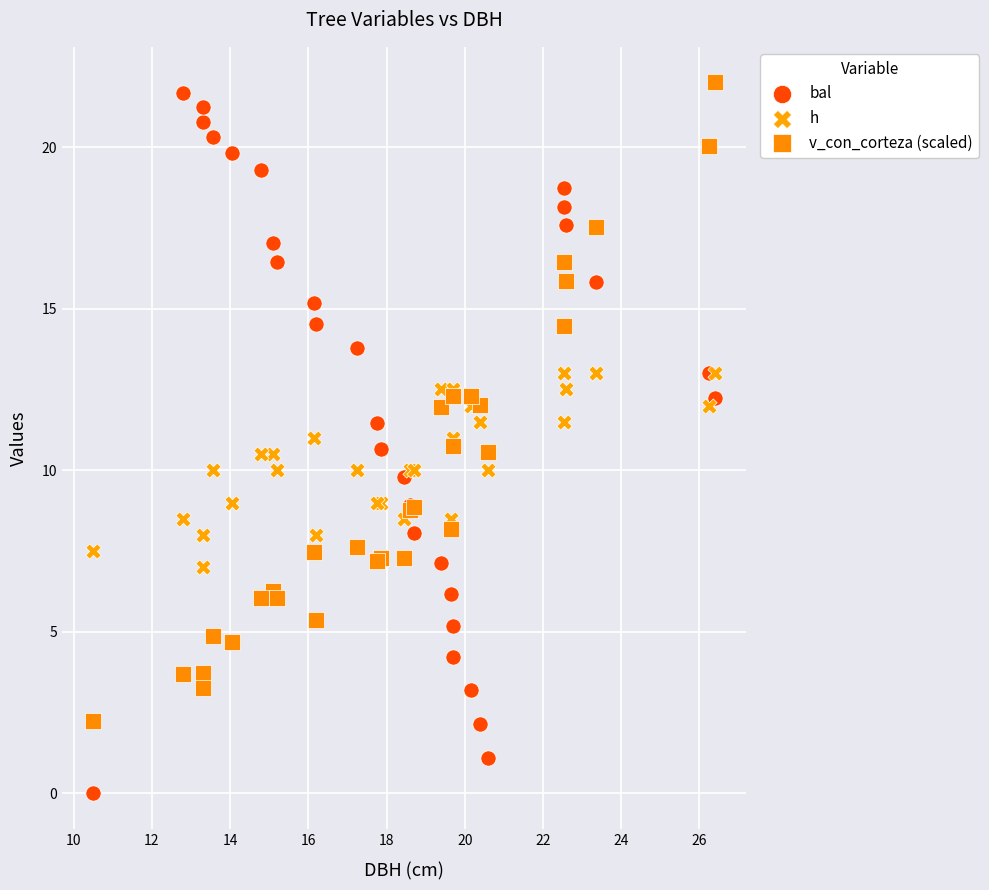

What is the X range (max minus min) for the scatter plot?

15.9